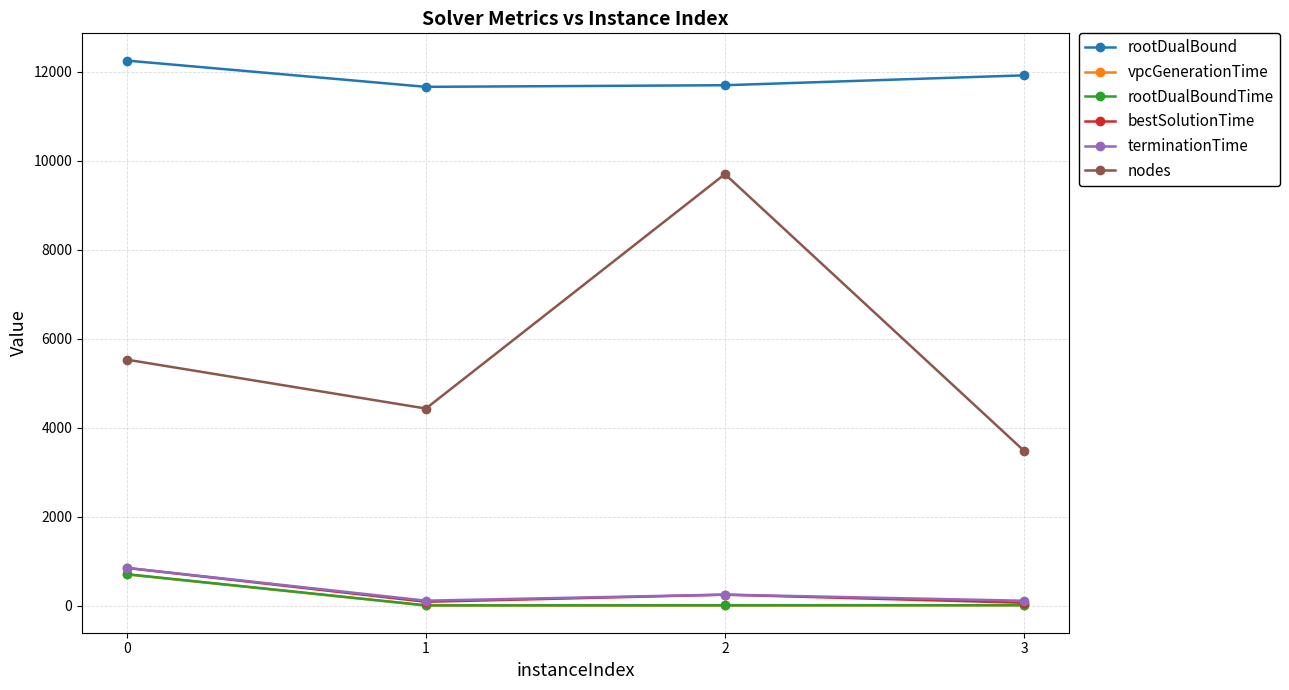

How many categories are shown in the chart?

4